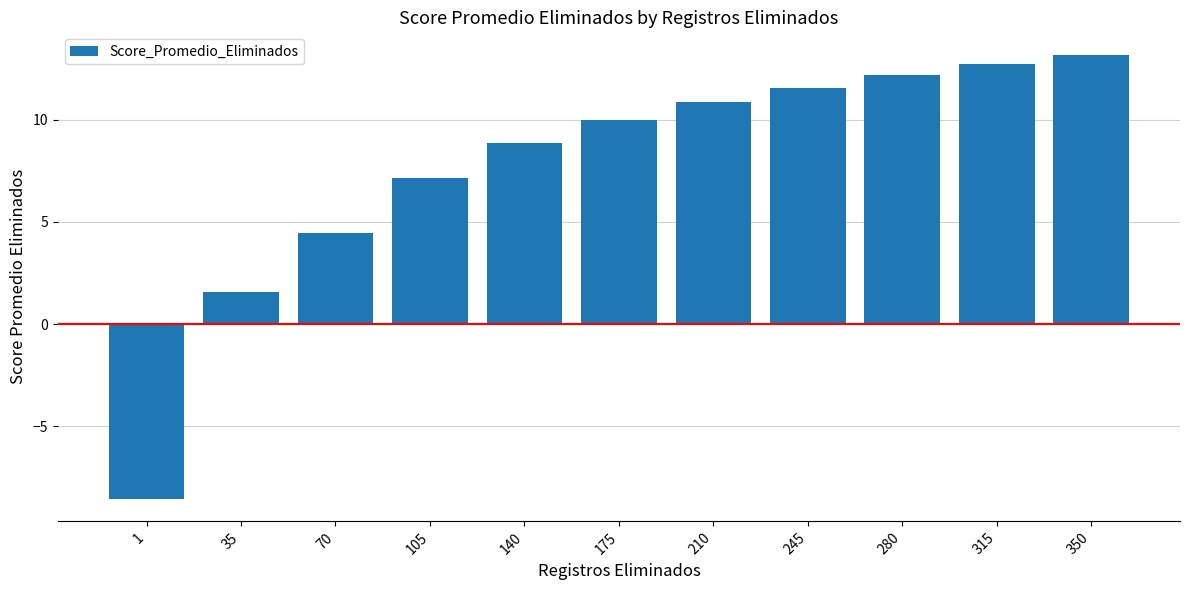

Is it true that the value at 1 is -8.6?

True